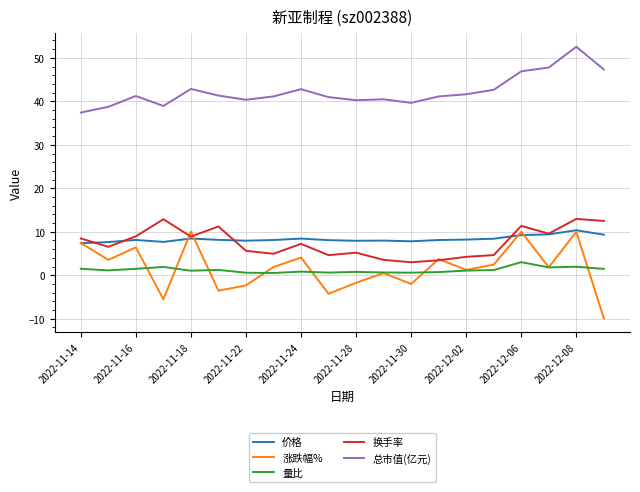

True or false: 总市值(亿元) and 价格 cross at least once.

False